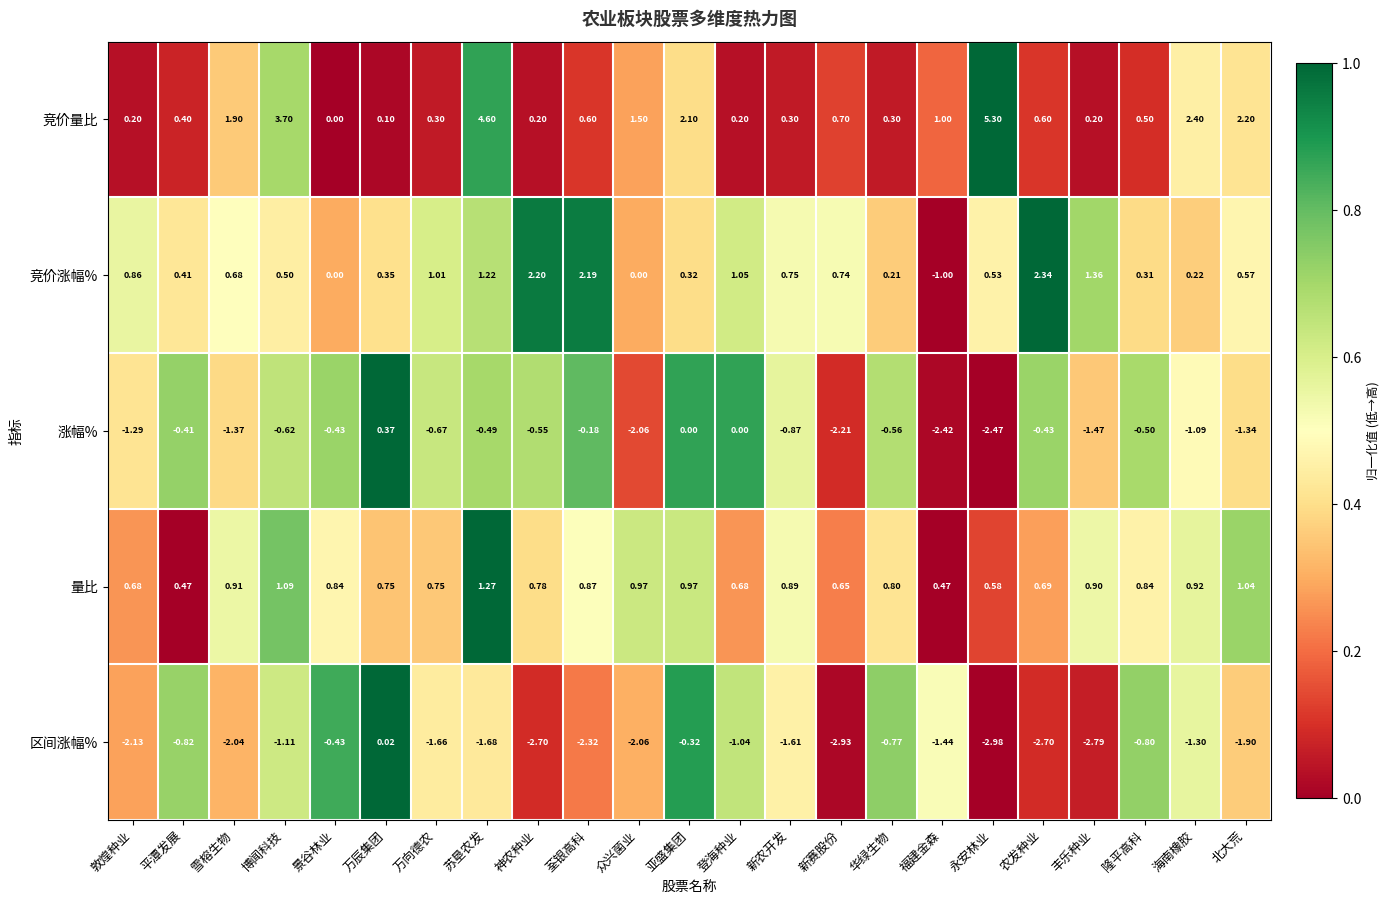

At which category does the chart reach its minimum across all series?

永安林业